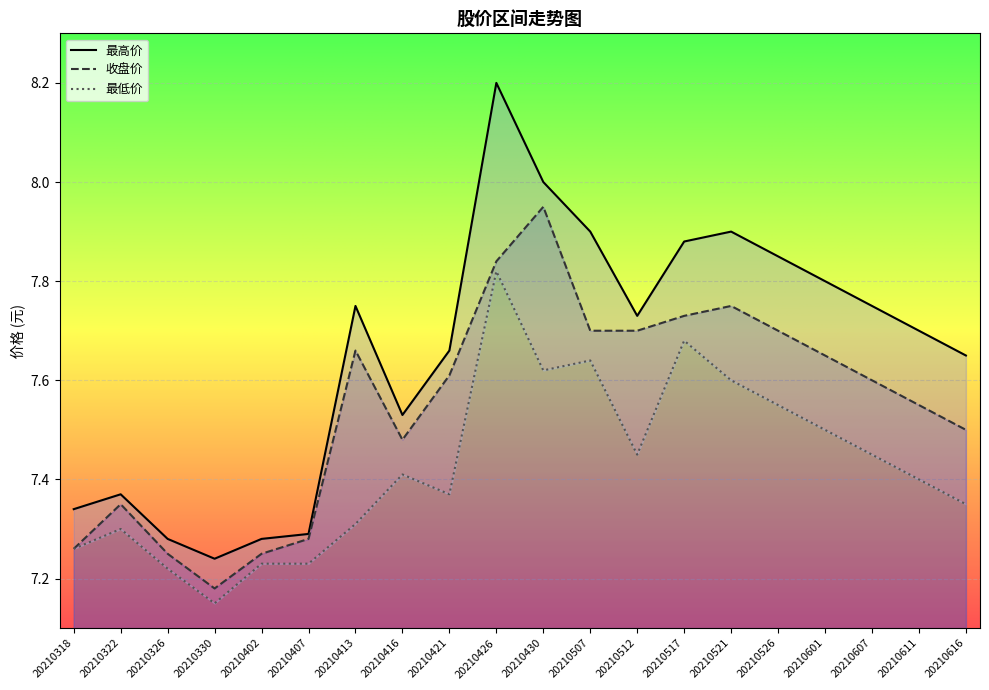

How many lines are shown in the chart?

3